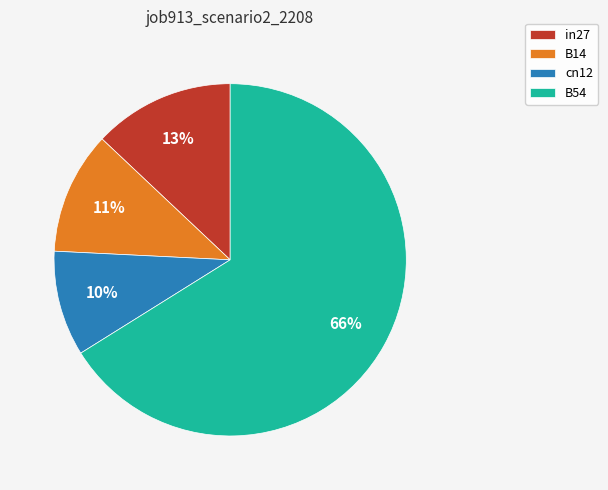

Combined, do cn12 and B54 account for over 50%?

Yes